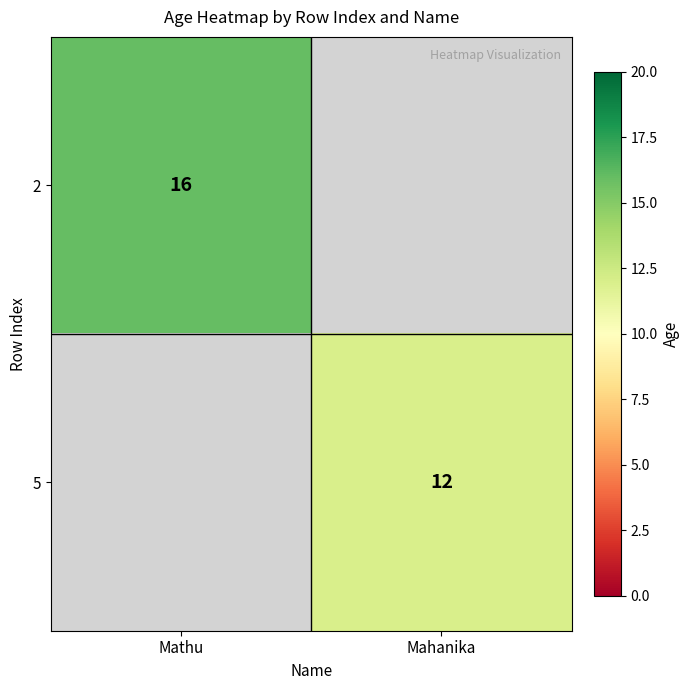

The value of 5 at Mahanika is 19. True or false?

False